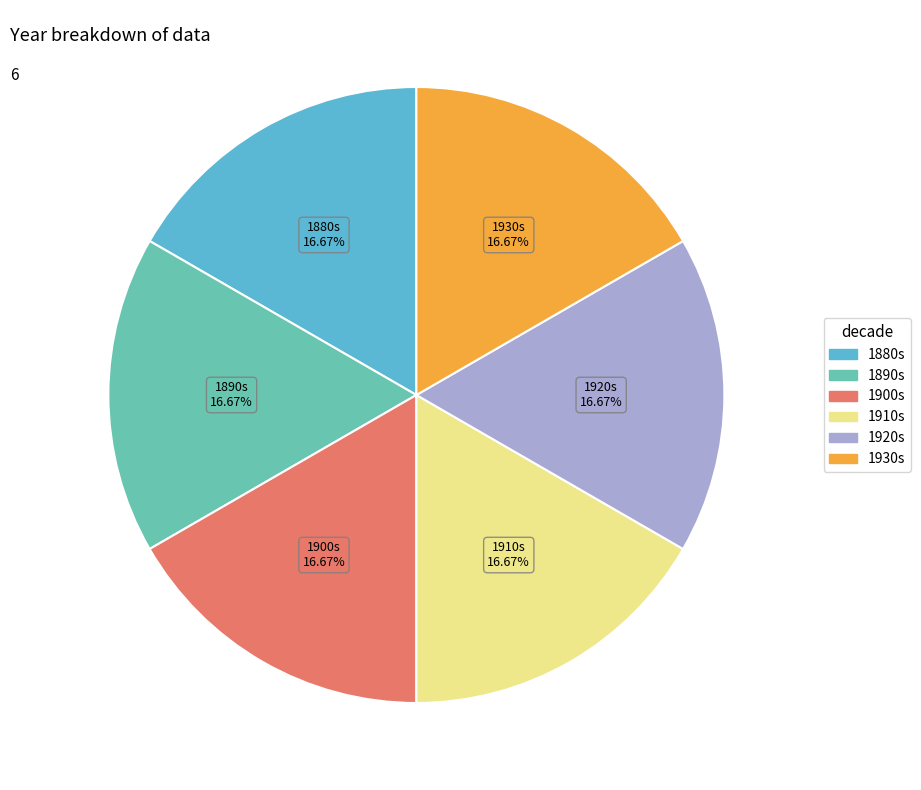

Does any single category account for the majority?

No